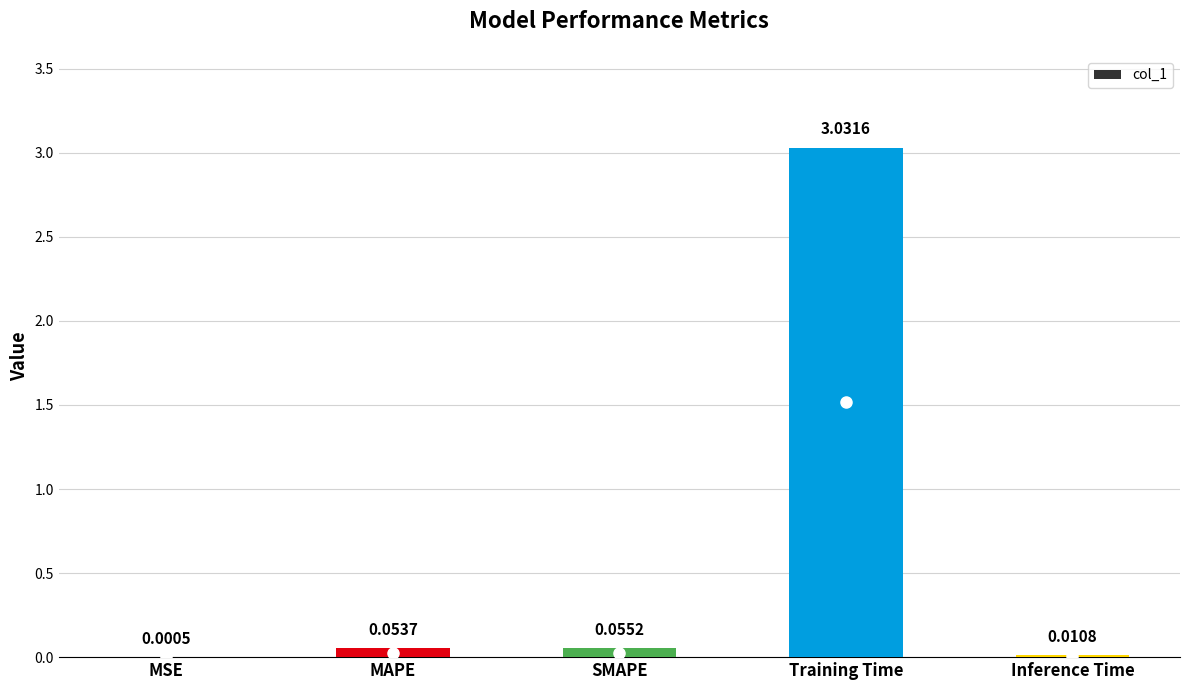

Which has a higher value, MSE or SMAPE?

SMAPE